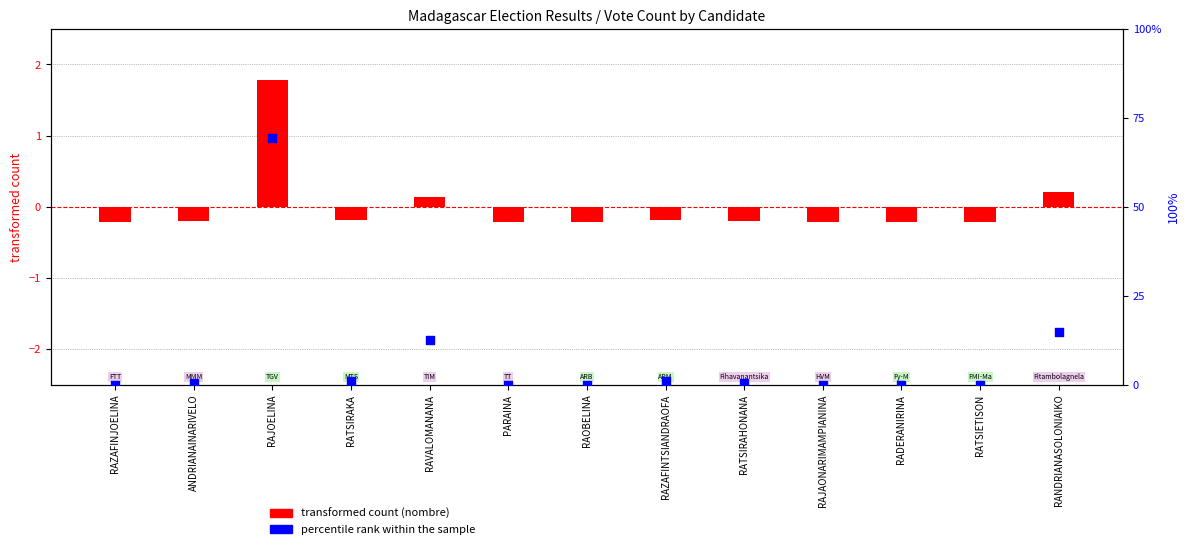

Which series has the largest total across all categories?

percentage within candidates